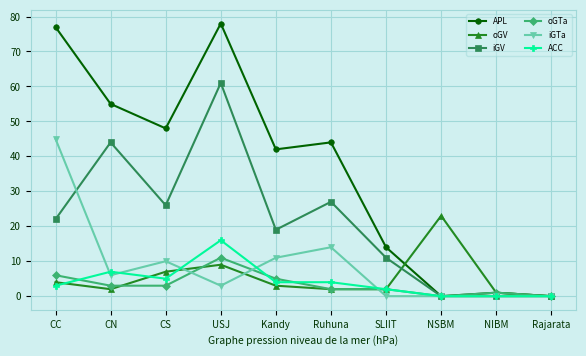

What is the label of the 6th point from the left?

Ruhuna